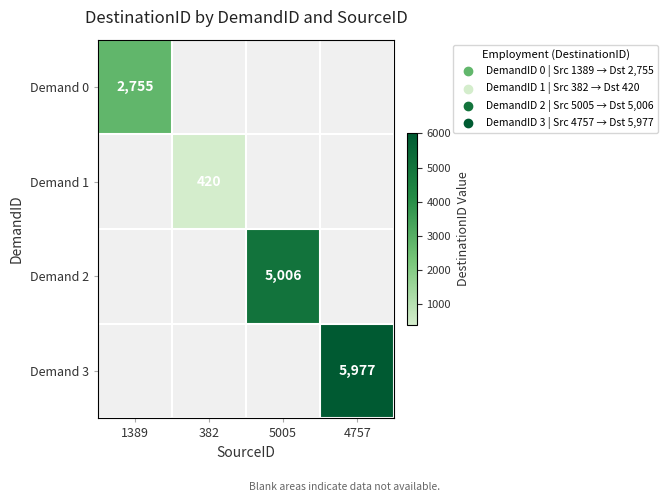

The value of Demand 3 at 4757 is 5977. True or false?

True